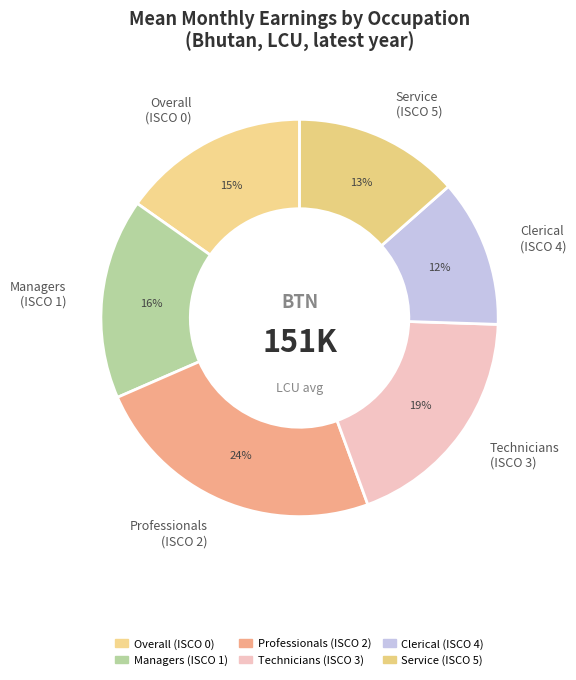

To the nearest percent, what percentage of the pie is Service (ISCO 5)?

13%